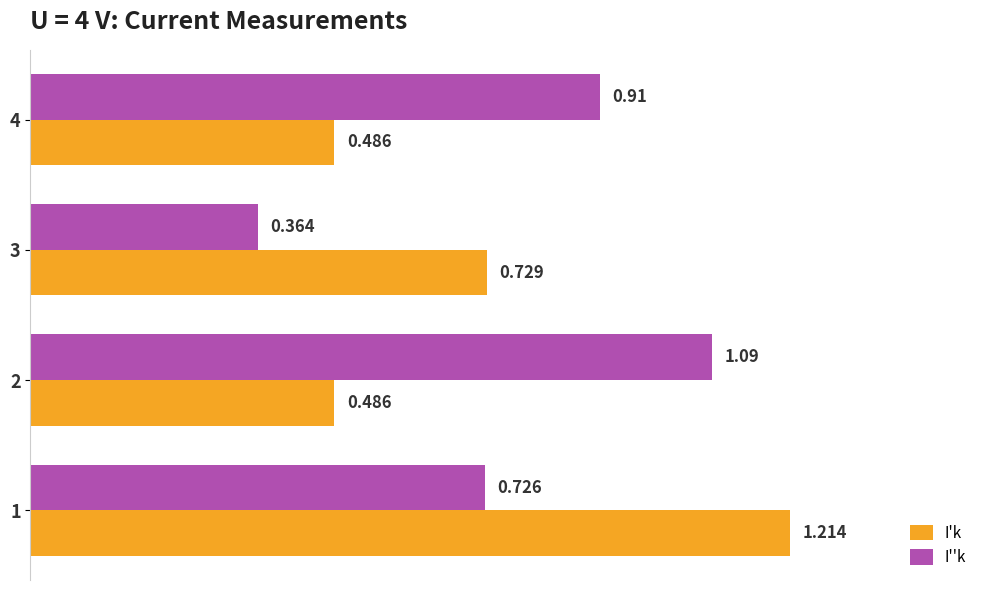

At 1, list the series in order from largest to smallest.

I'k, I''k